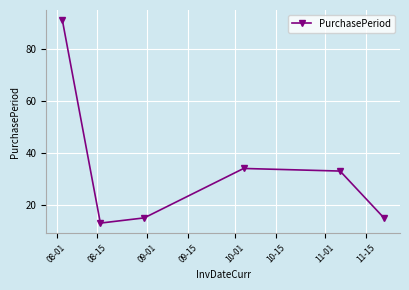

What is the difference between the maximum and second lowest values?

76